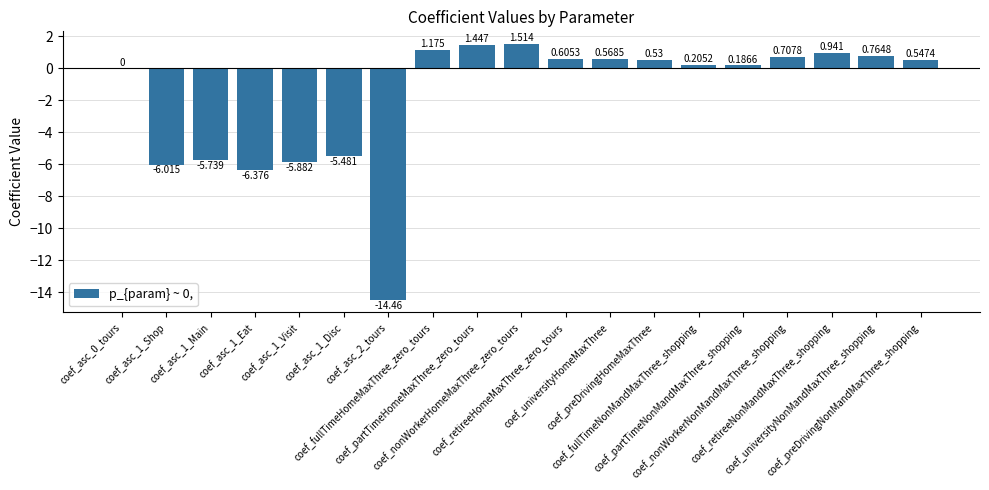

How many categories are shown in the chart?

19